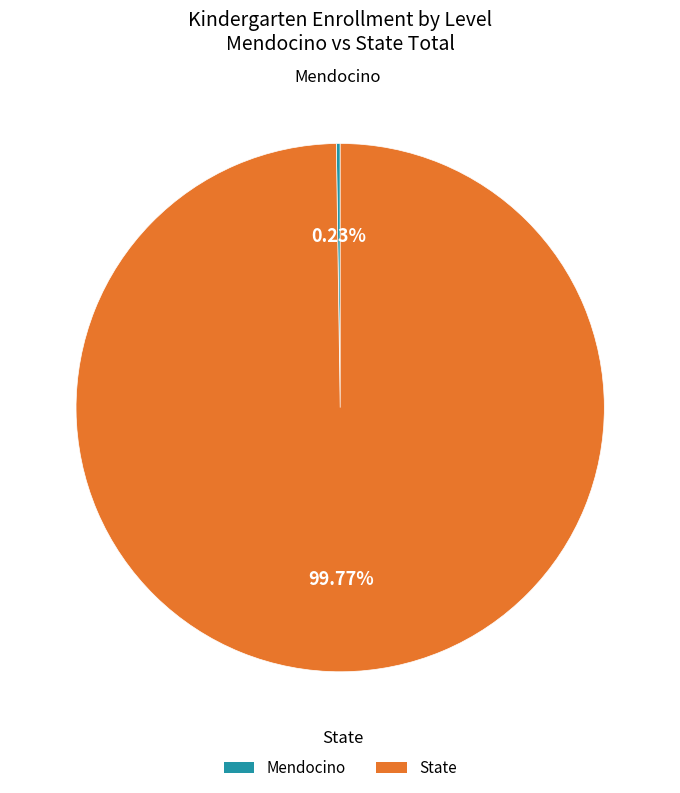

What is the majority slice?

State